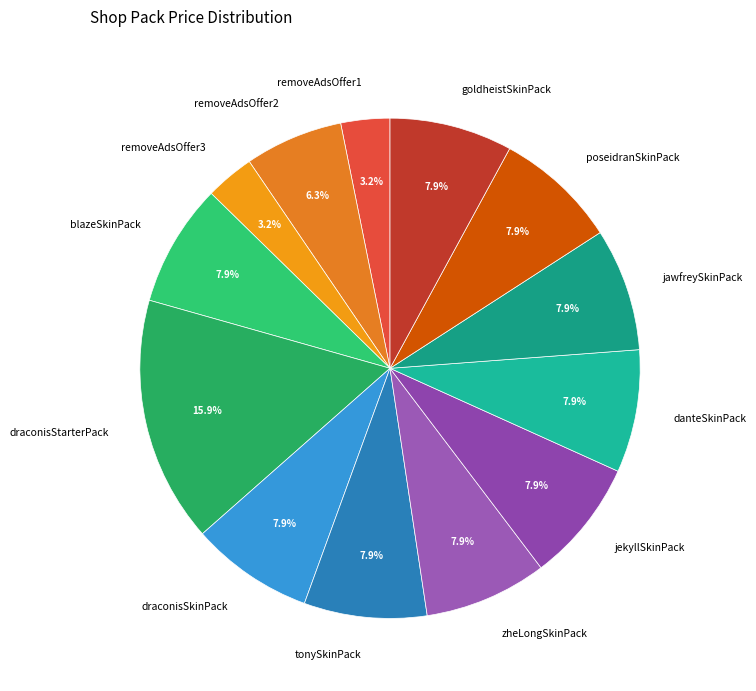

What portion of the pie excludes zheLongSkinPack?

92.1%